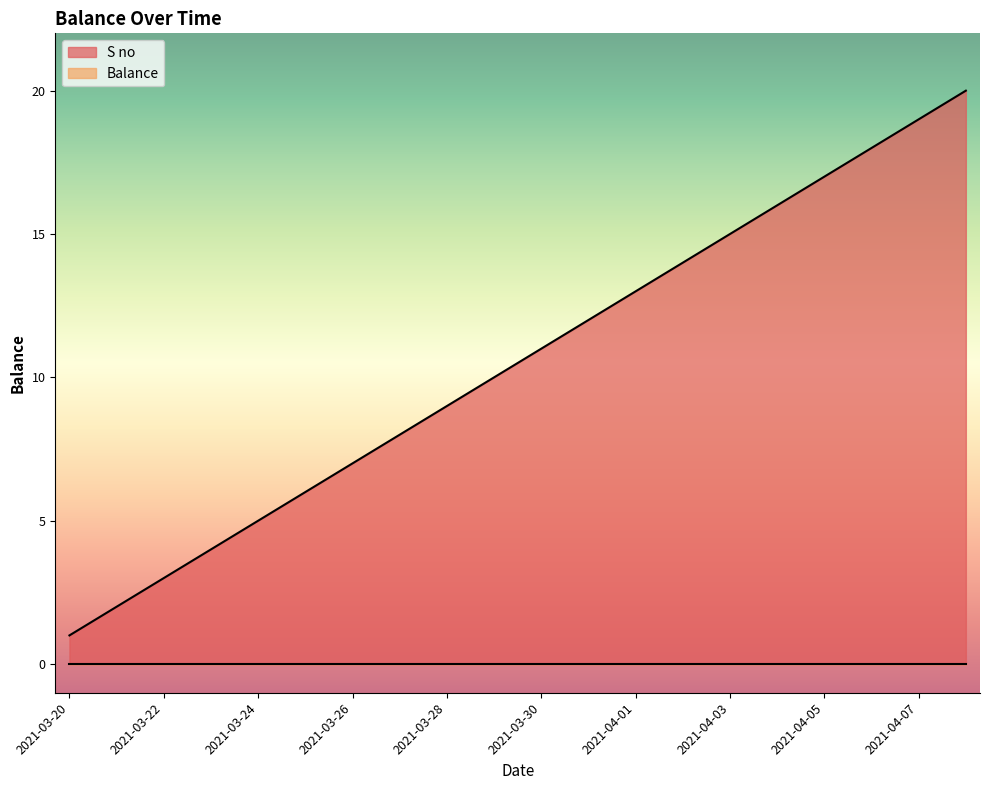

What is the label of the 14th point from the left?

2021-04-02